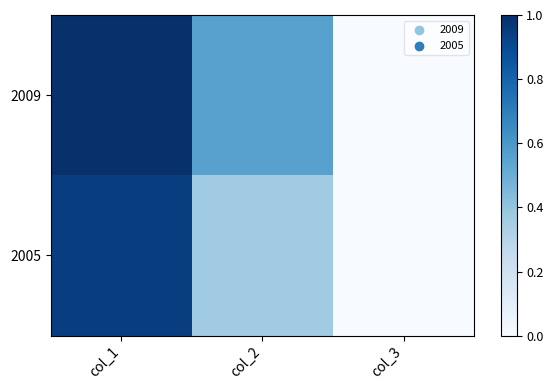

Which series changed the most between col_2 and col_3?

2009